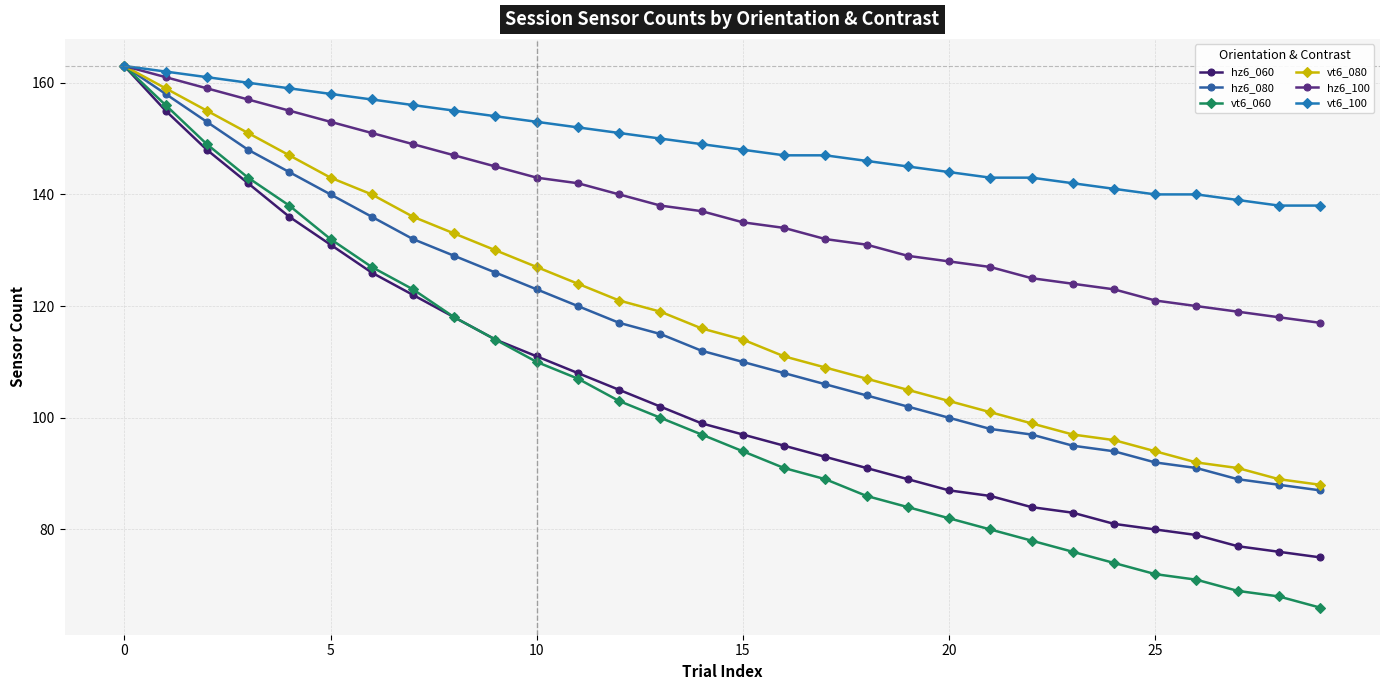

What are all the series names shown in the legend?

hz6_060, hz6_080, vt6_060, vt6_080, hz6_100, vt6_100